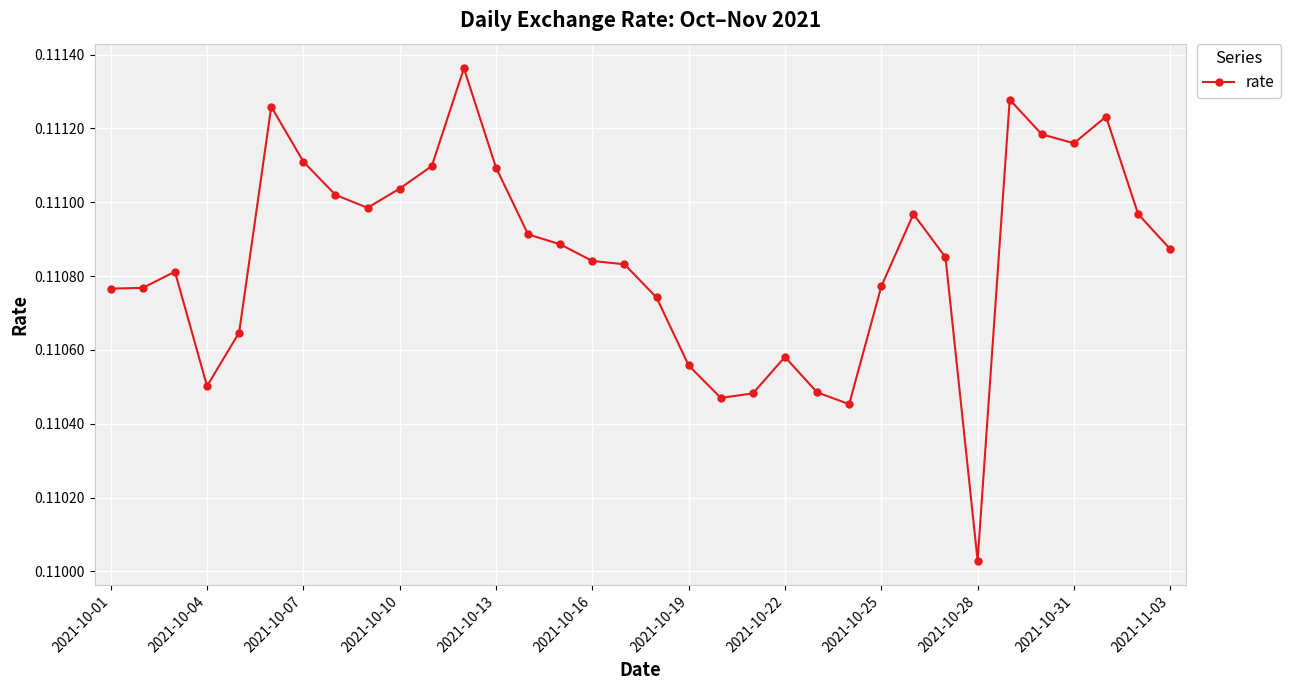

True or false: the data has more than 0 interior local peaks.

True